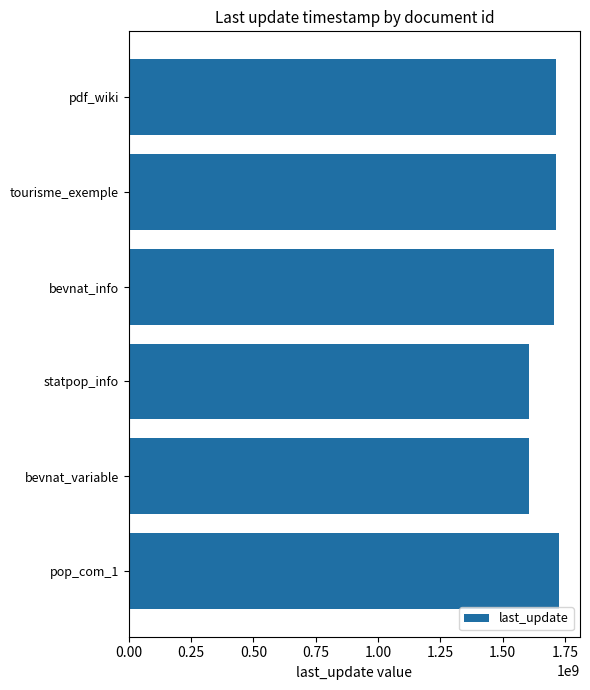

Are the bars horizontal?

Yes